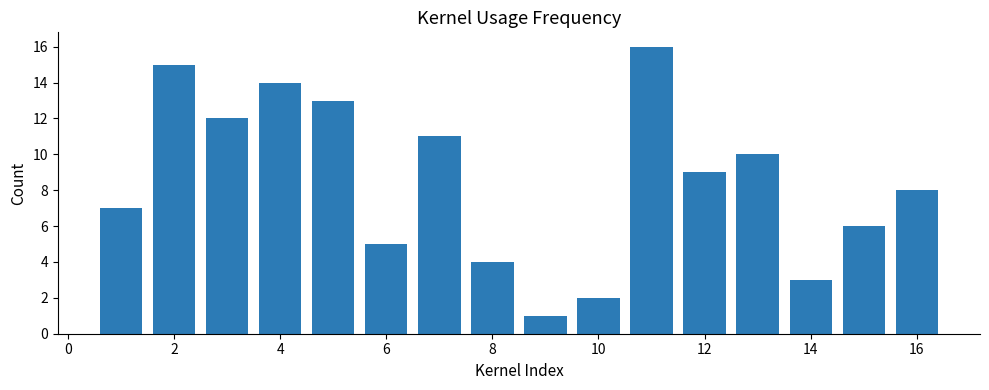

Reading left to right, list all the values displayed in this chart.

7	15	12	14	13	5	11	4	1	2	16	9	10	3	6	8